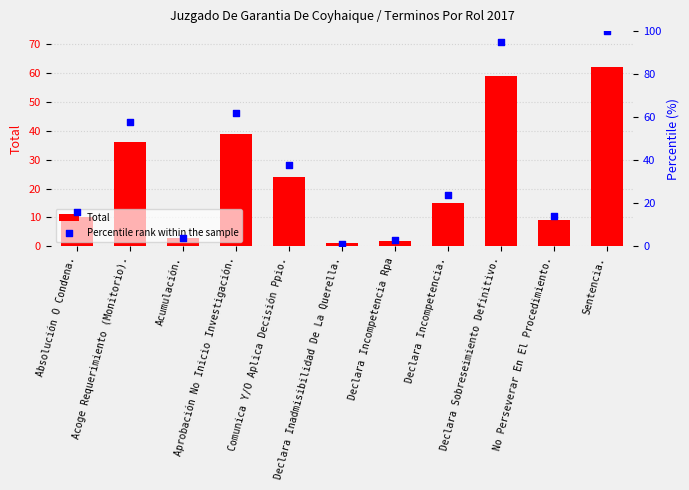

What is the total value across all series at Declara Sobreseimiento Definitivo.?

154